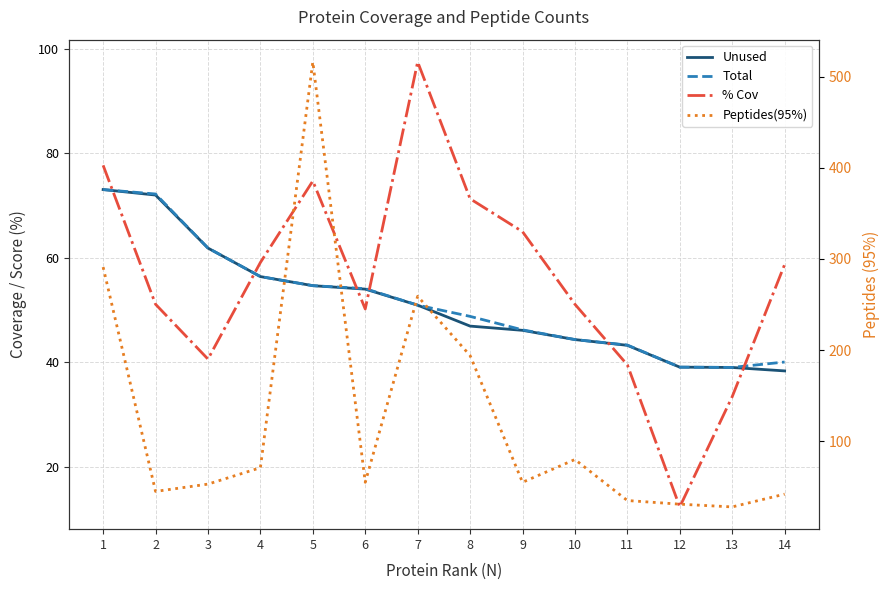

The Total series shows 91.1 at 4. True or false?

False